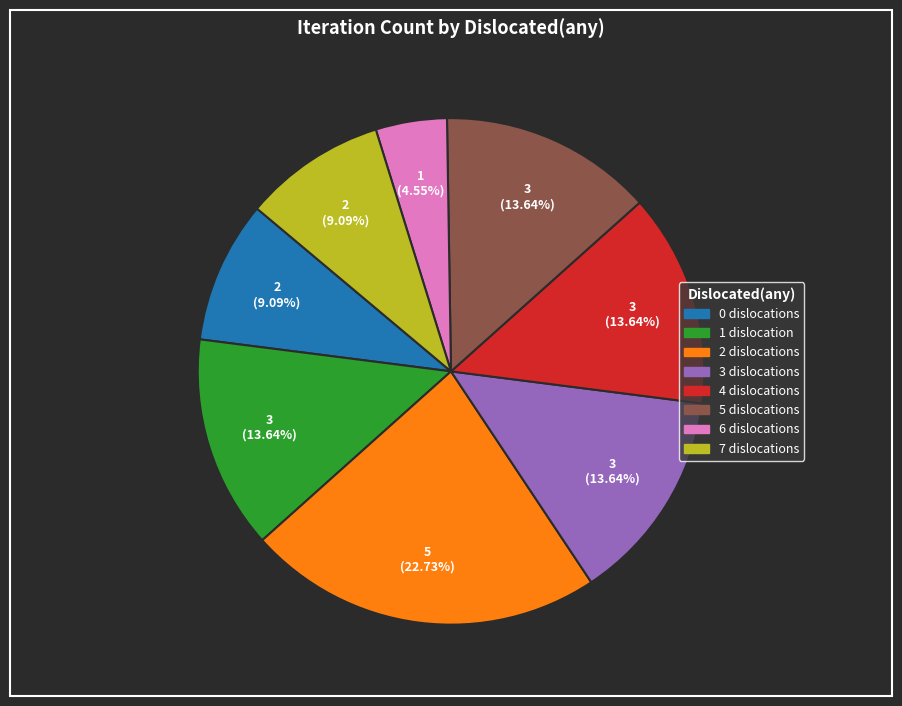

Does 2 represent more than half of the total?

No